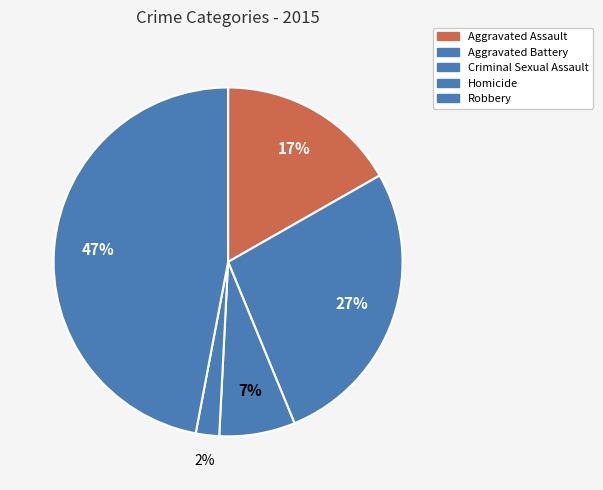

How many slices are in this pie chart?

5